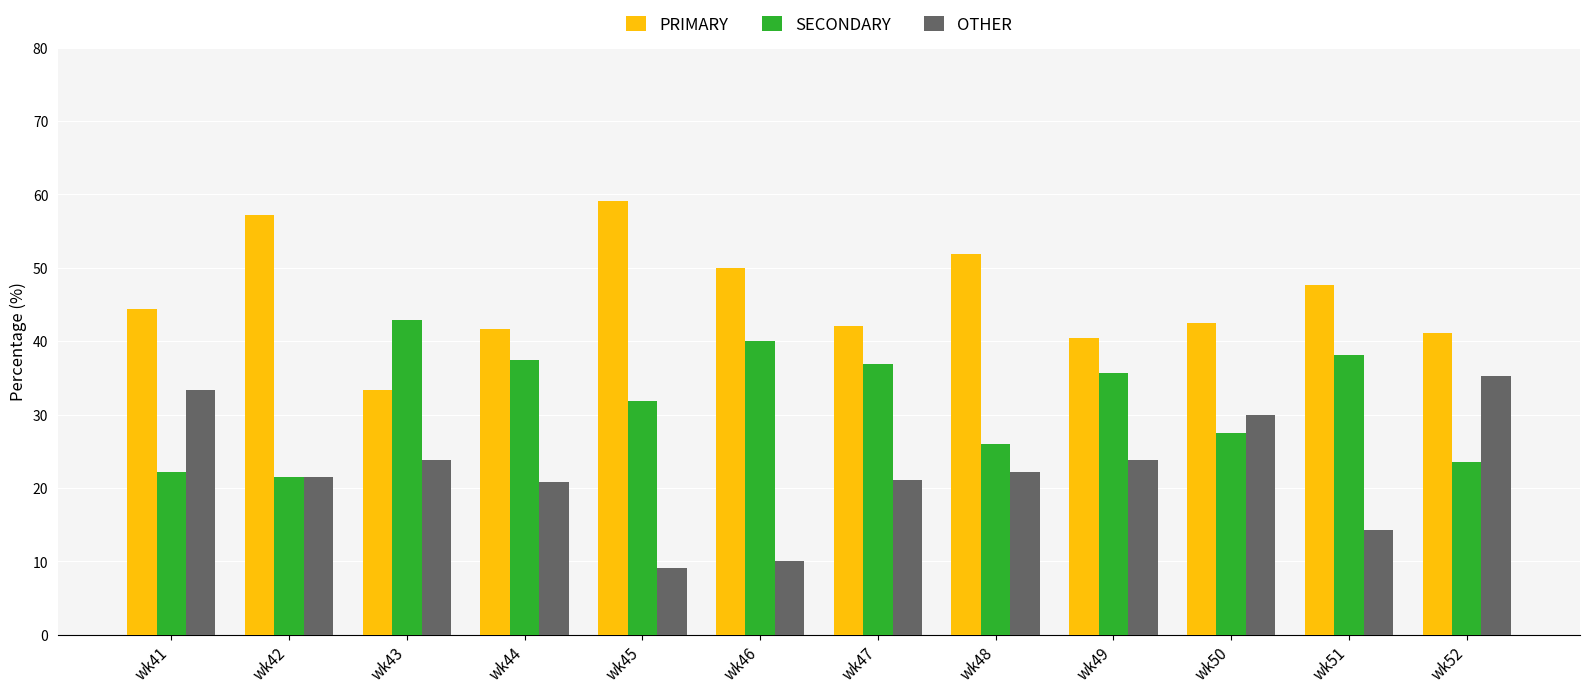

Count the number of data series in this chart.

3